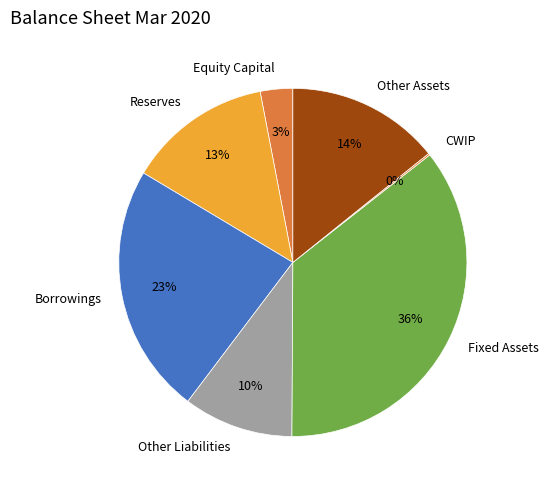

Approximately how many times larger is the value at Reserves compared to Other Liabilities?

1.3